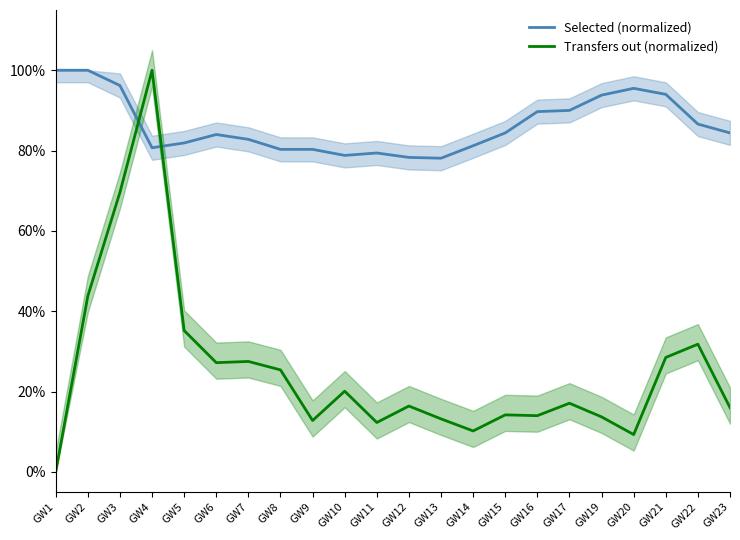

How many lines are shown in the chart?

2